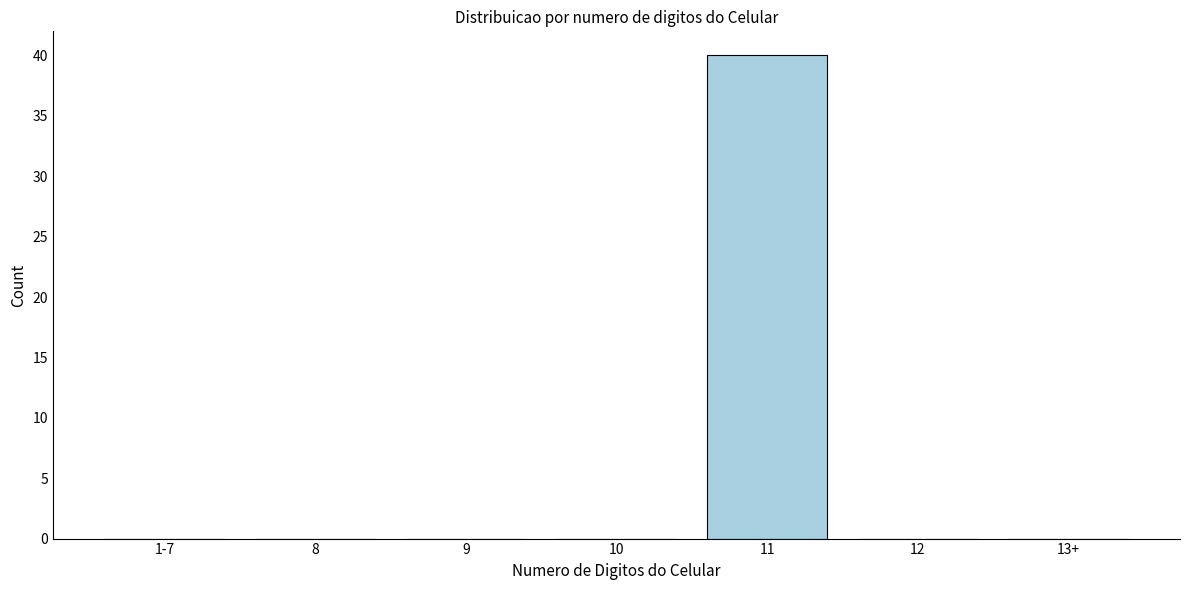

Reading right to left, extract all data points from this chart.

13+=0	12=0	11=40	10=0	9=0	8=0	1-7=0